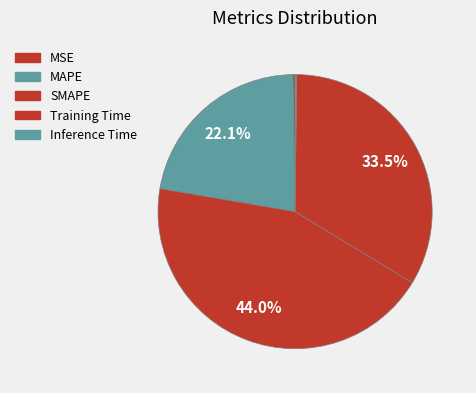

Between MAPE and SMAPE, which is larger?

SMAPE